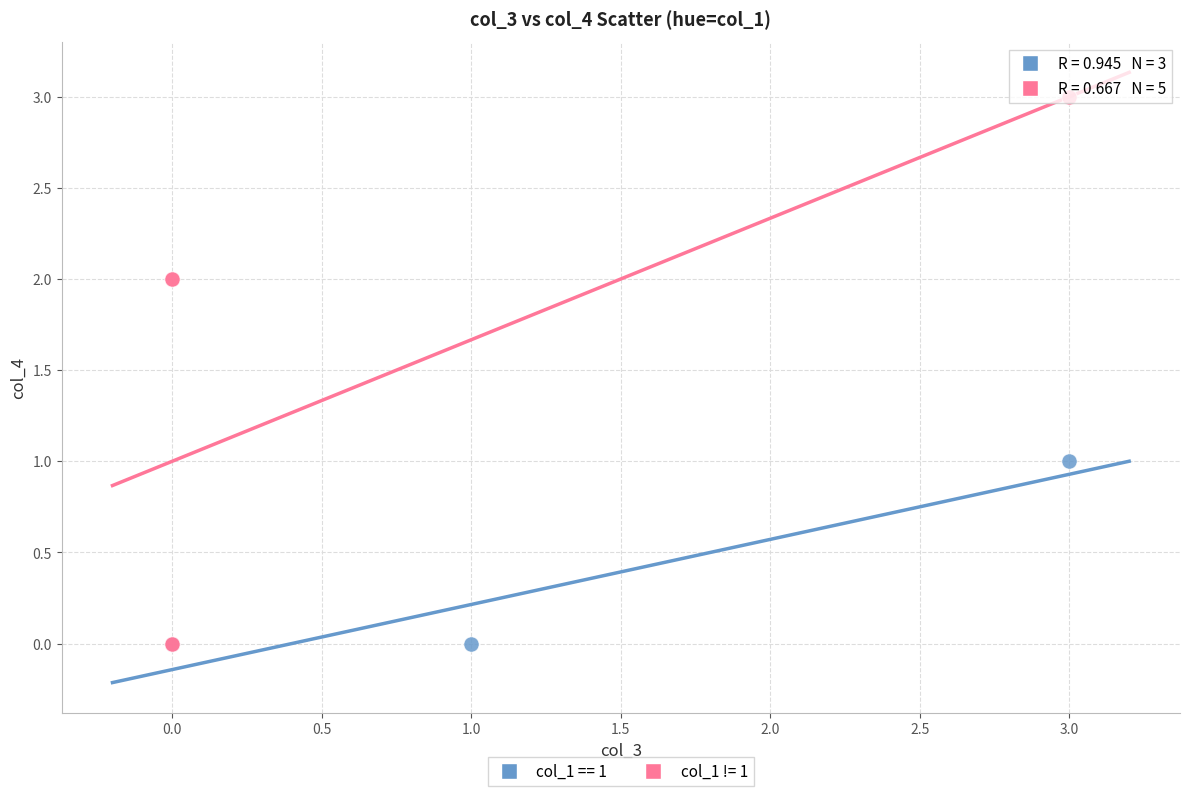

Which series has the largest Y range (max minus min)?

col_1 != 1